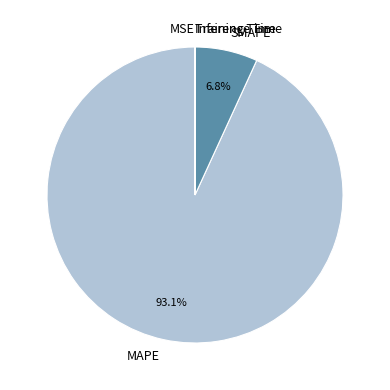

Which slice represents more than half of the pie?

MAPE